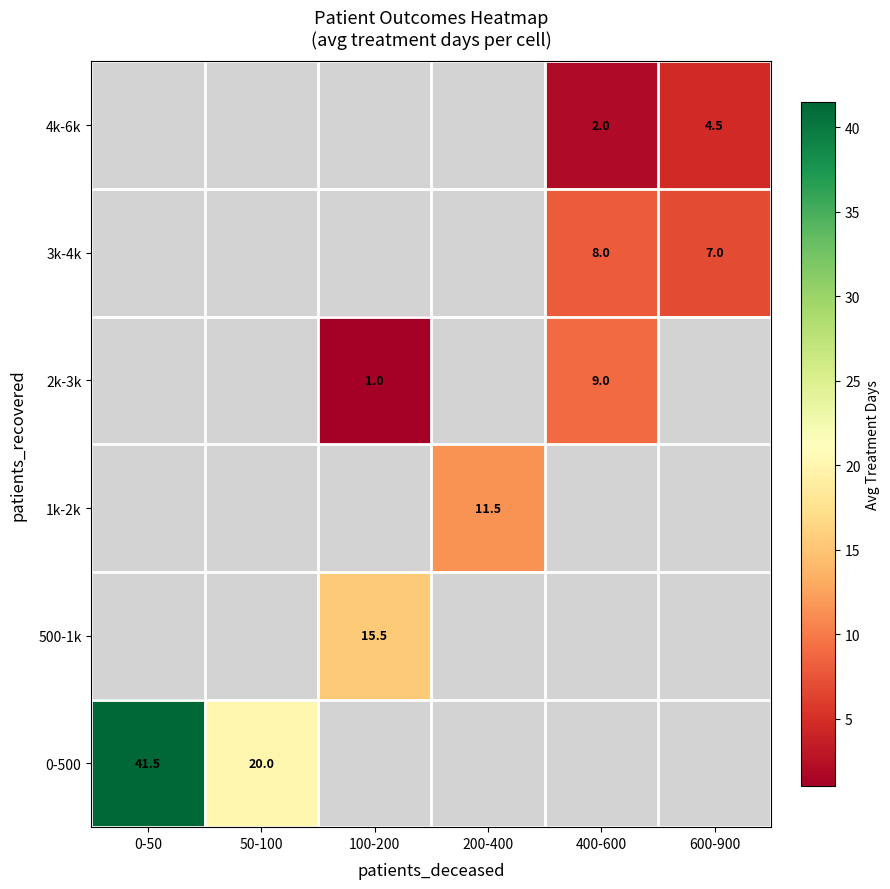

Is it true that 2k-3k equals 0.4 at 100-200?

False